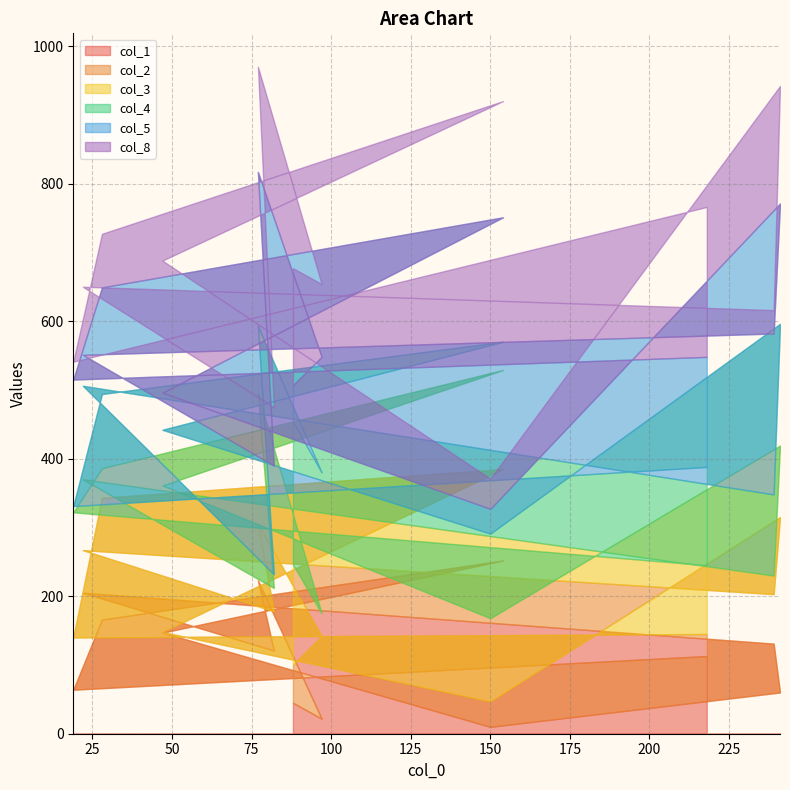

Reading left to right, transcribe all the data shown in this chart.

col_1: 88=45	97=22	77=223	82=121	22=205	239=131	241=60	150=10	47=147	154=252	28=166	19=64	218=113
col_2: 88=55	97=120	77=82	82=57	22=62	239=72	241=255	150=37	47=1	154=133	28=177	19=76	218=32
col_3: 88=146	97=33	77=190	82=34	22=103	239=27	241=104	150=121	47=213	154=144	28=43	19=182	218=100
col_4: 88=208	97=205	77=98	82=20	22=136	239=118	241=177	150=123	47=81	154=41	28=108	19=9	218=143
col_5: 88=53	97=168	77=224	82=158	22=45	239=234	241=175	150=36	47=54	154=181	28=155	19=184	218=160
col_8: 88=170	97=106	77=153	82=85	22=99	239=34	241=171	150=44	47=192	154=169	28=78	19=26	218=218